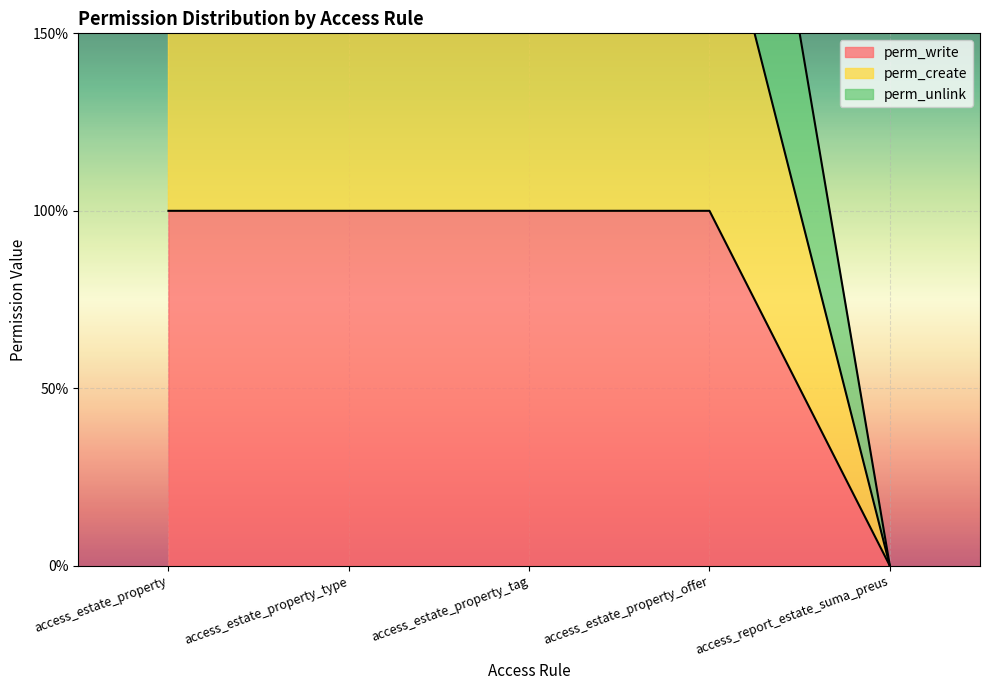

What is the value of the perm_write point at the 2nd from the left?

1